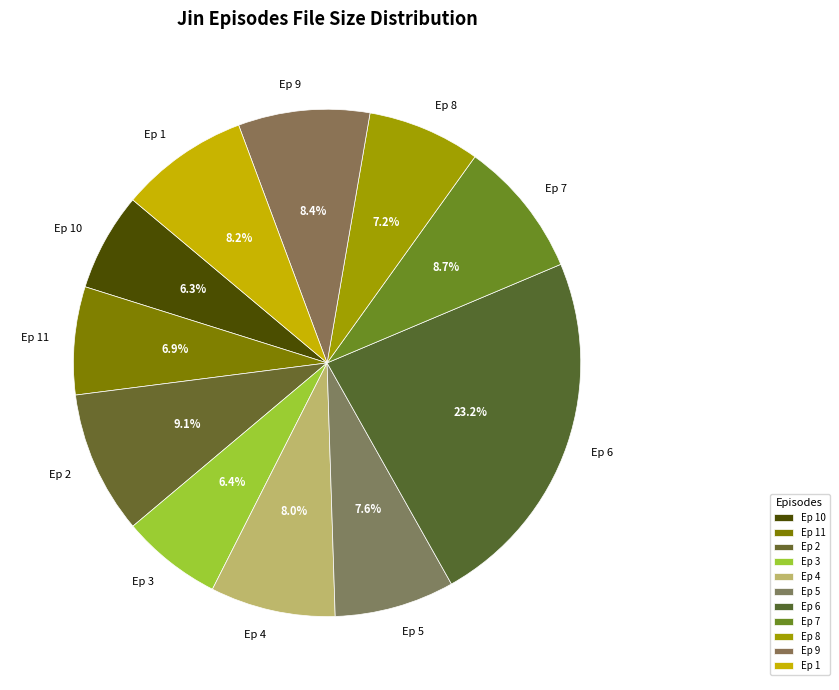

What is the total percentage of Ep 10 and Ep 1?

14.5%